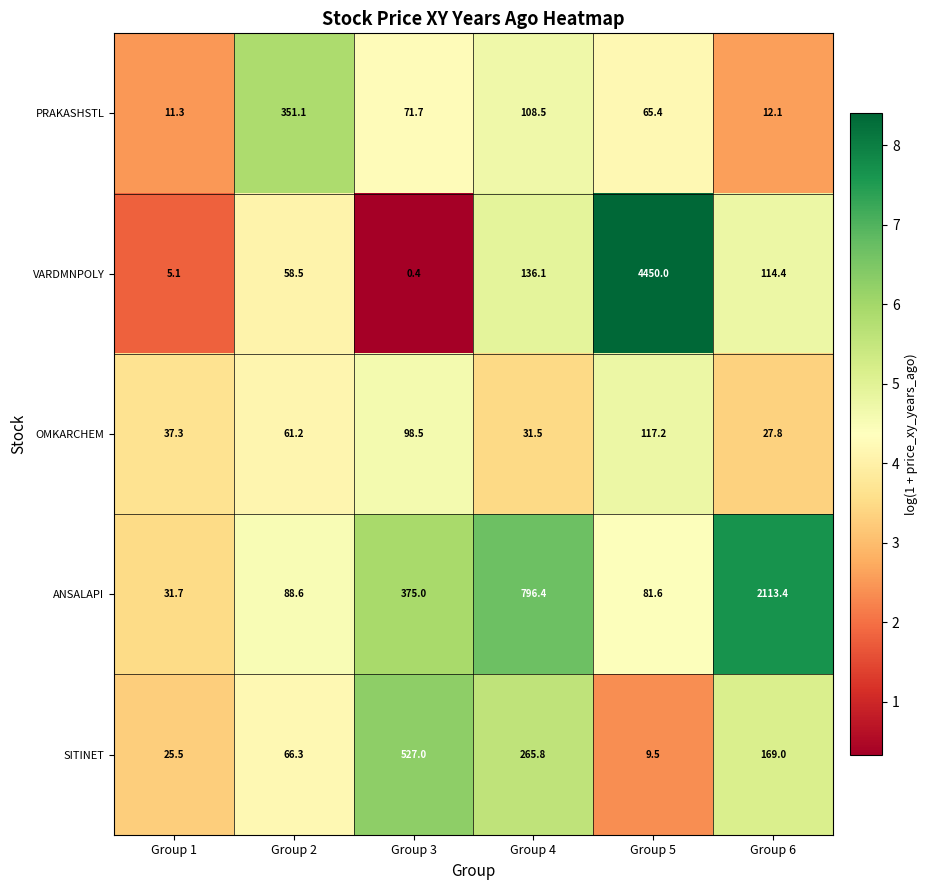

Which series changed the most between Group 2 and Group 3?

SITINET